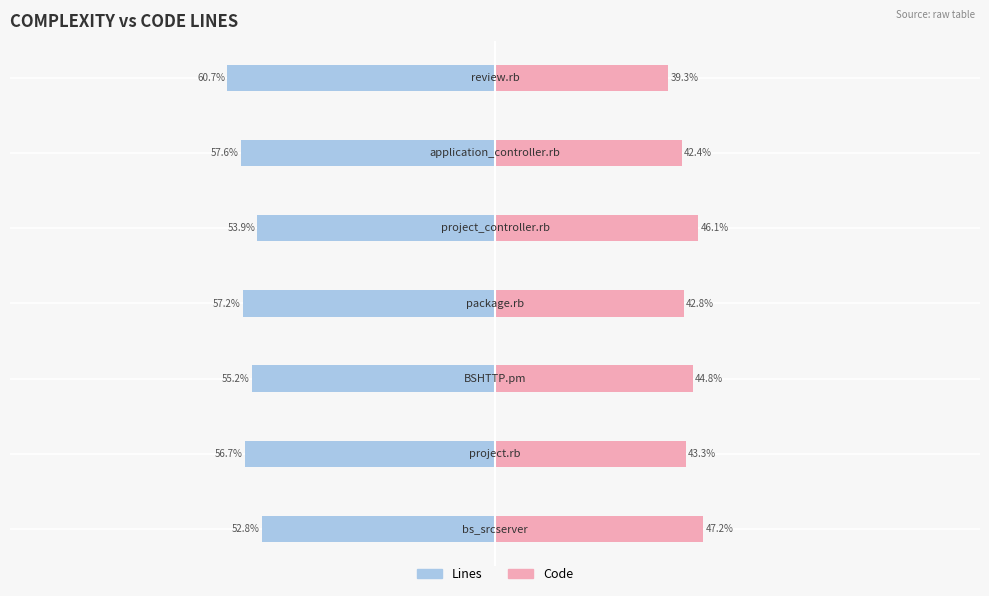

What is the average value of the Lines series?

-56.3